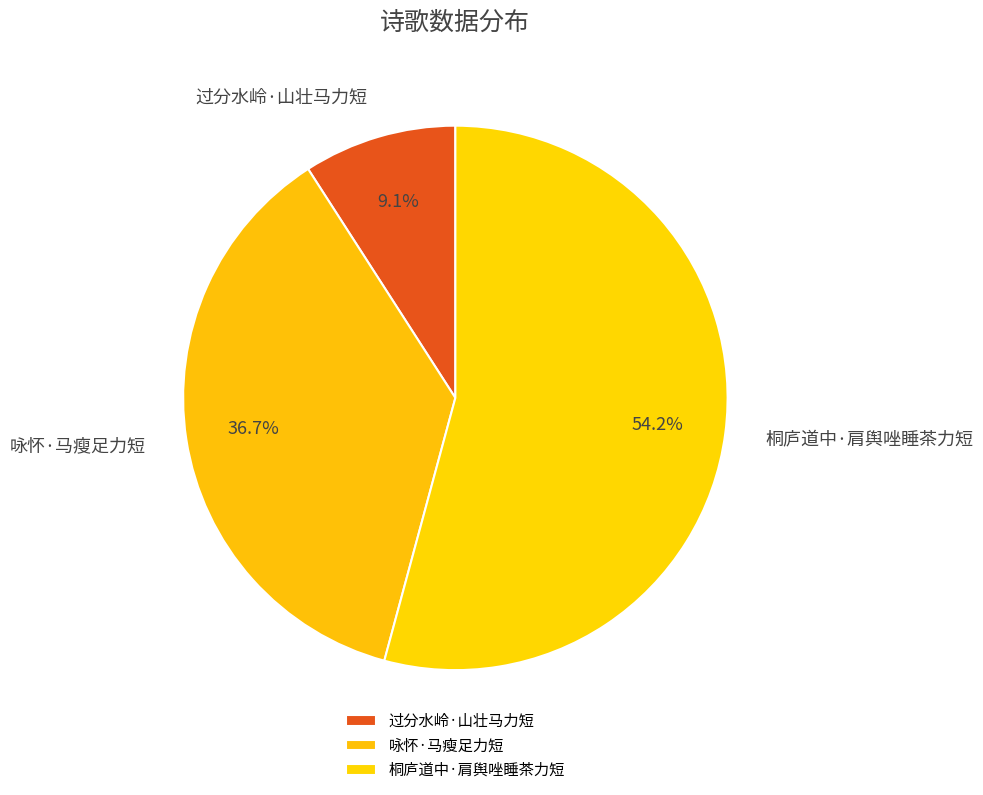

Which slice represents more than half of the pie?

桐庐道中·肩舆唑睡茶力短